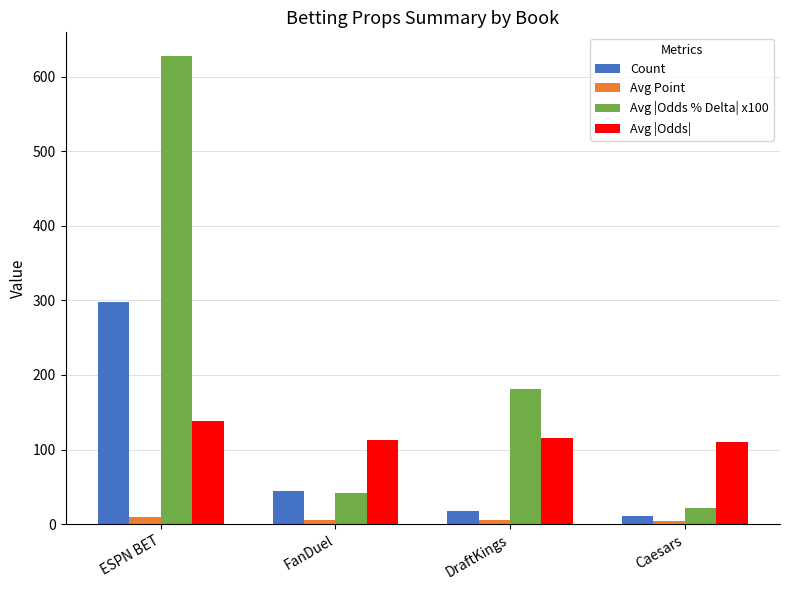

What is the value of the Avg |Odds| bar at the 1st from the left?

138.6